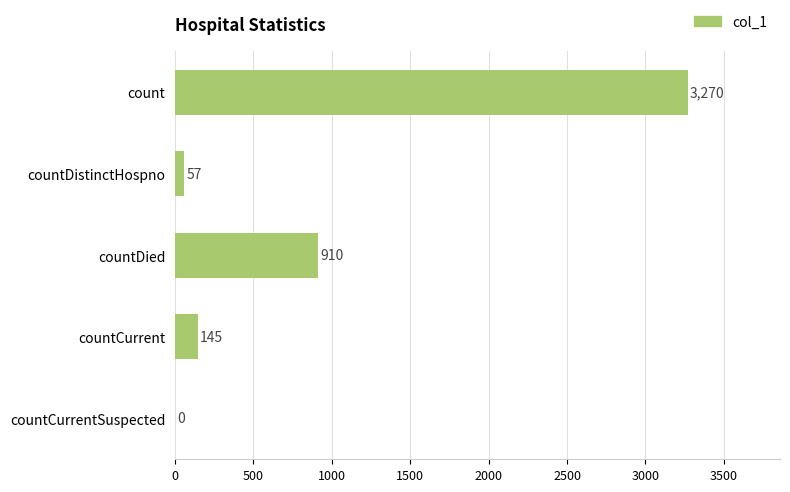

What is the sum of the values at countCurrentSuspected and countDistinctHospno?

57